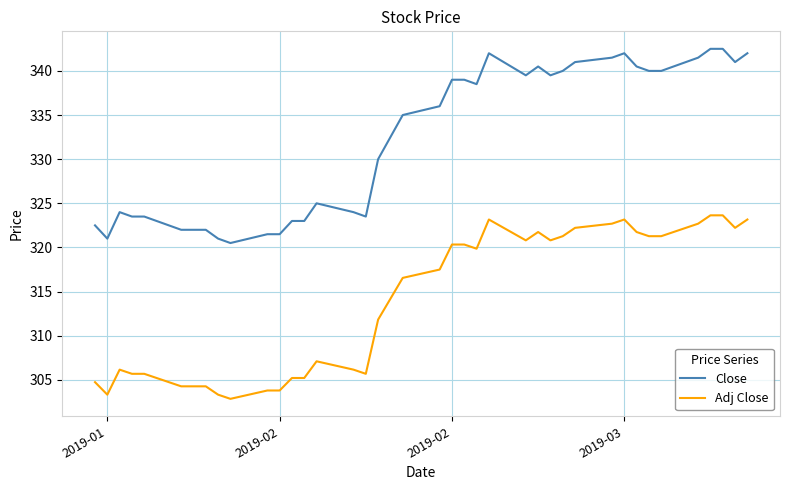

What is the greatest value displayed?

342.5